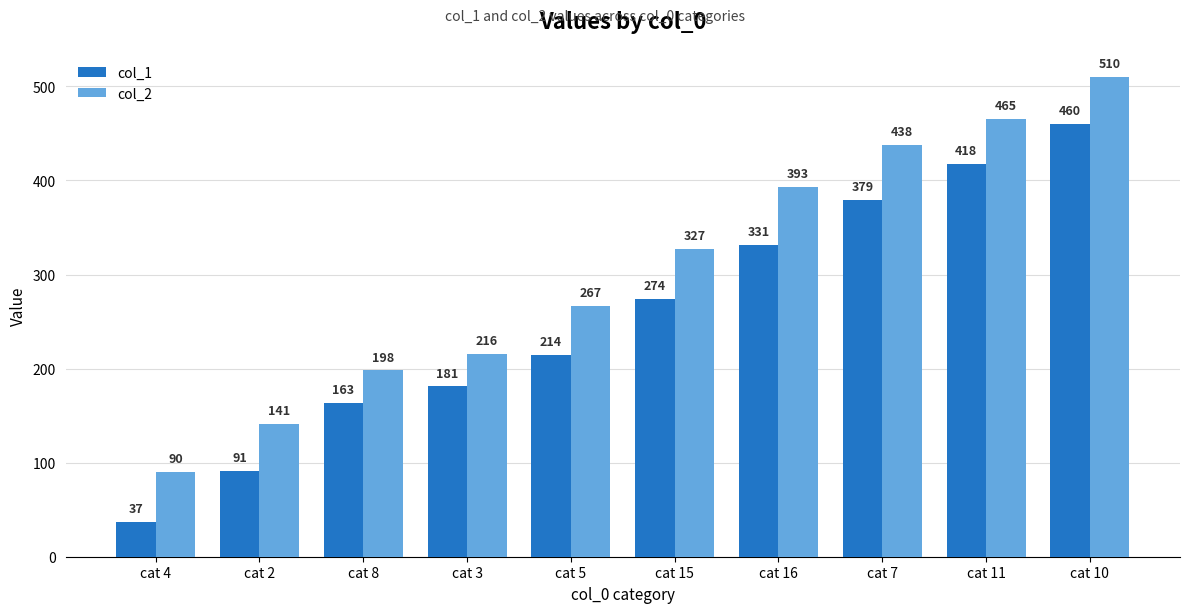

How many bars are there in each group?

2